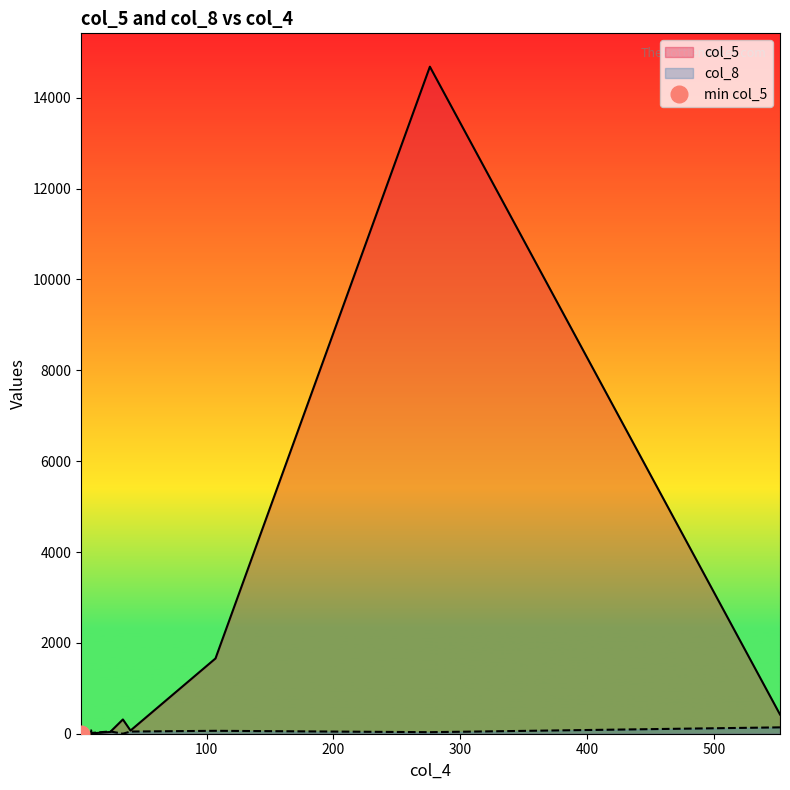

Is it true that col_5 equals 1 at 2?

True